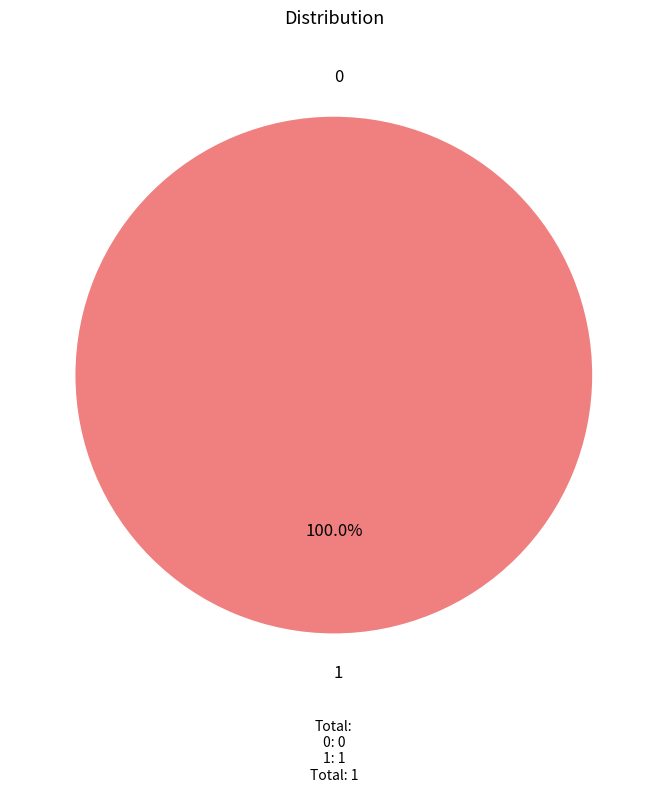

Does 0 represent more than half of the total?

No